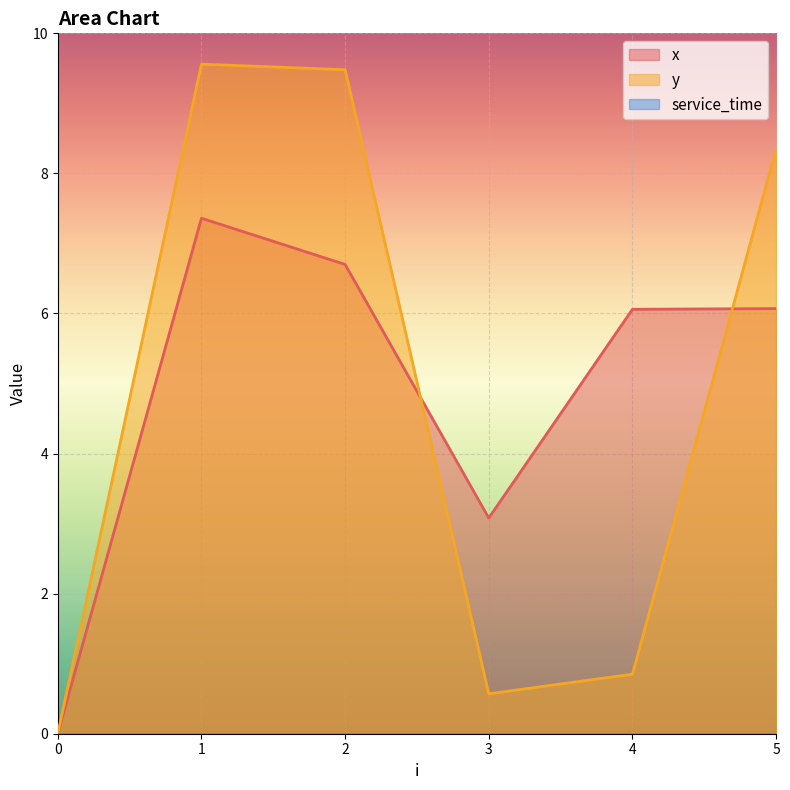

Rank the series by their maximum value, from lowest to highest.

x, y